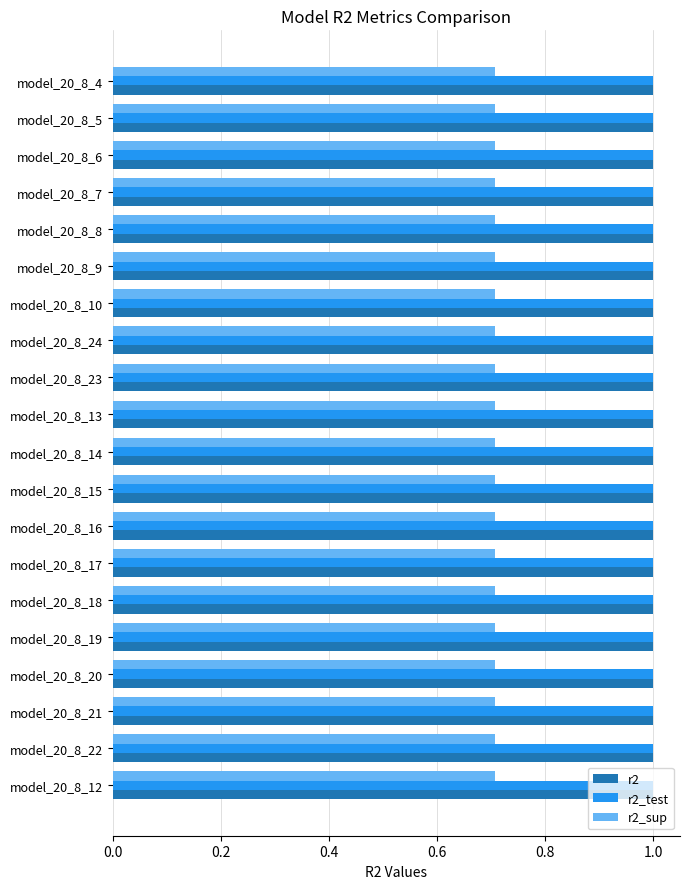

What is the maximum value shown in the chart?

1.0